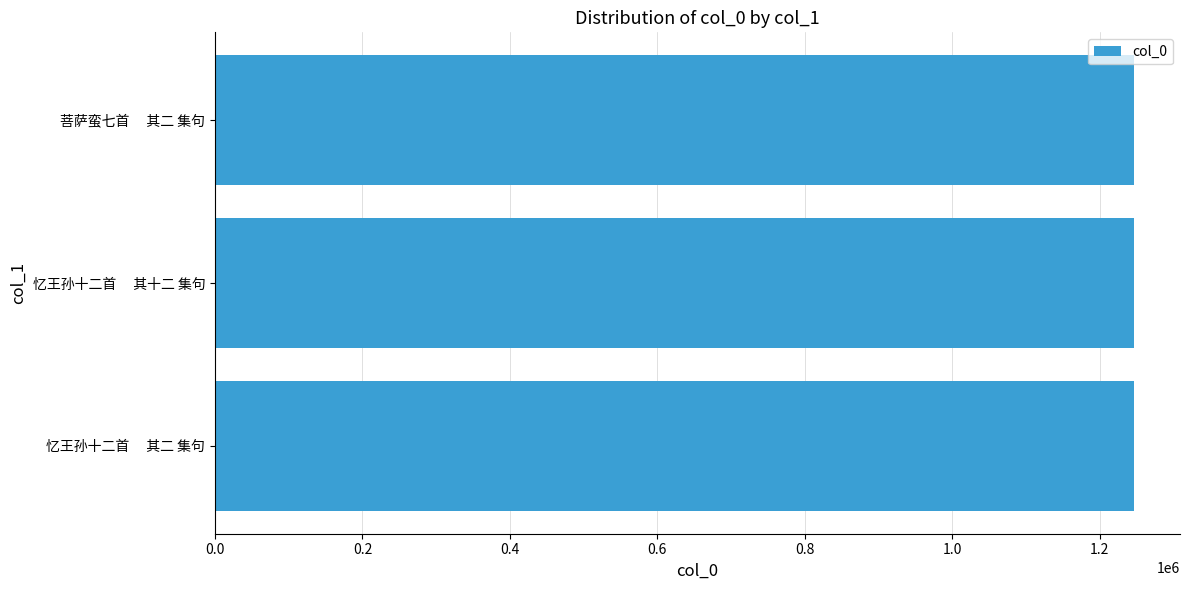

What is the greatest value displayed?

1246665